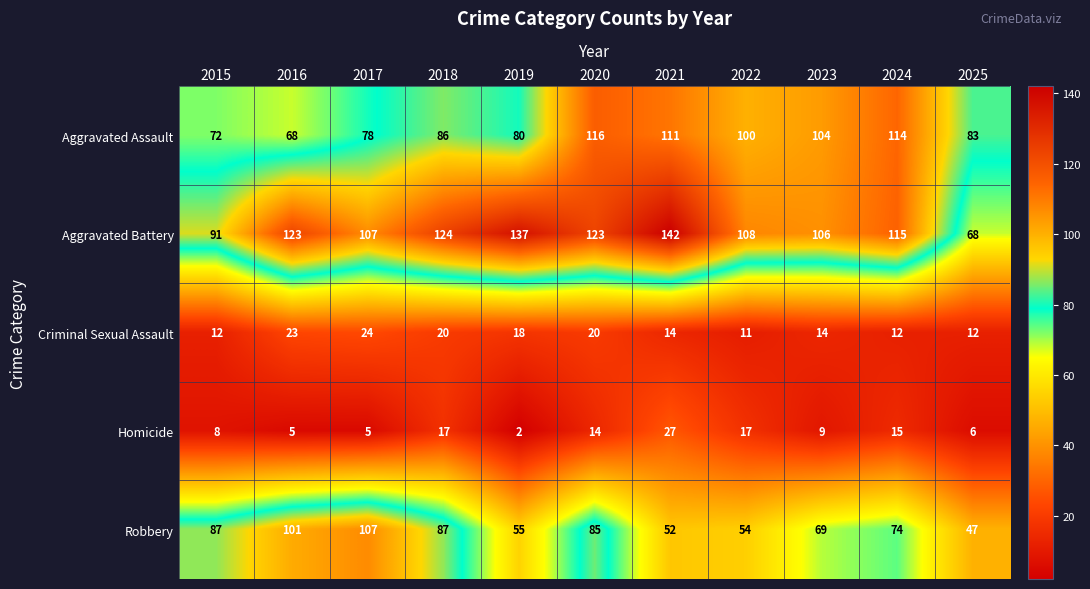

The value of Aggravated Assault at 2025 is 83. True or false?

True